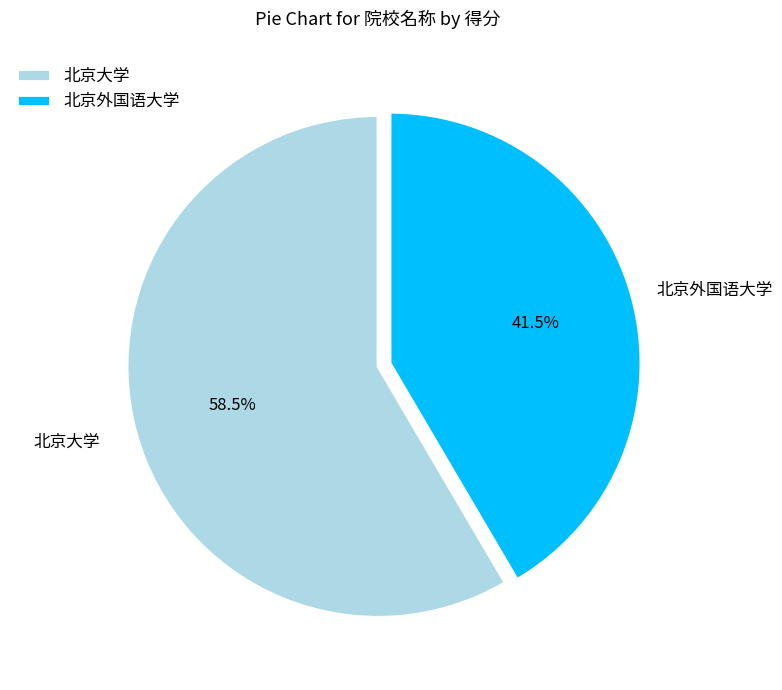

Which slice is the smallest?

北京外国语大学